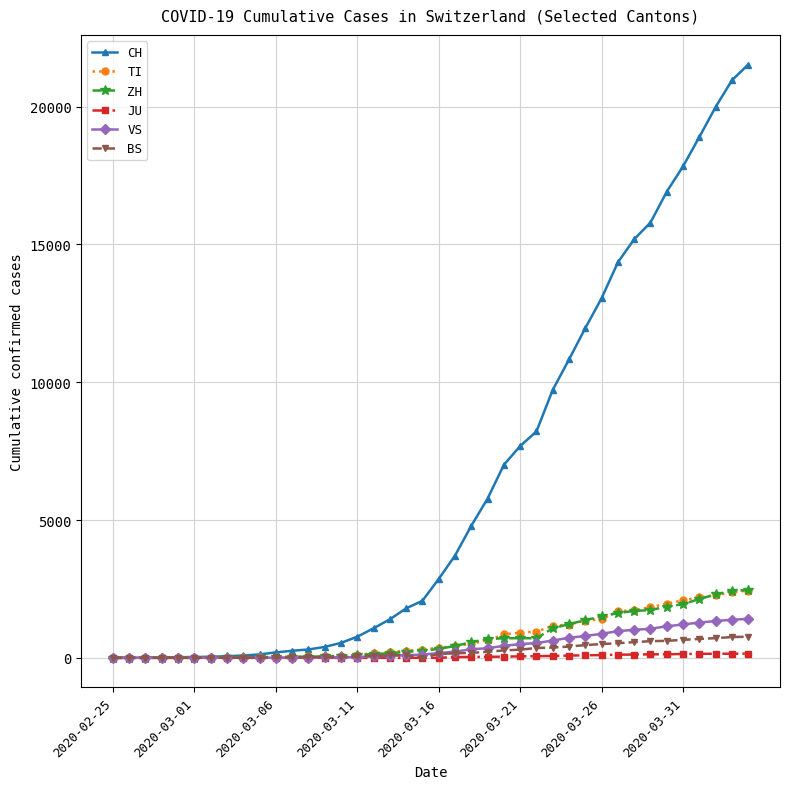

What is the difference between the second highest and second lowest values in the CH series?

20957